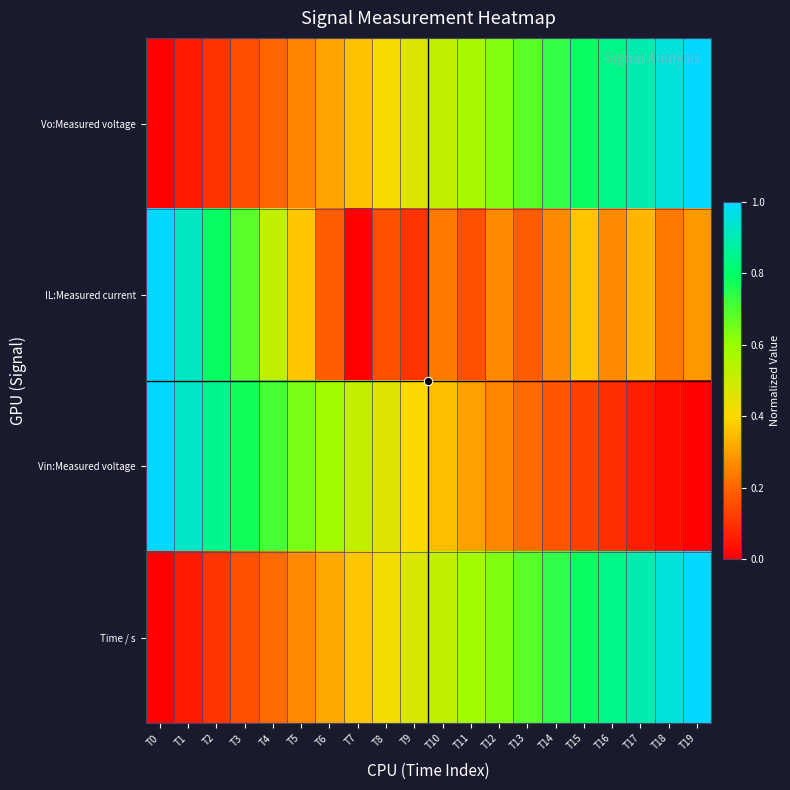

What is the total value across all series at T1?

2.0